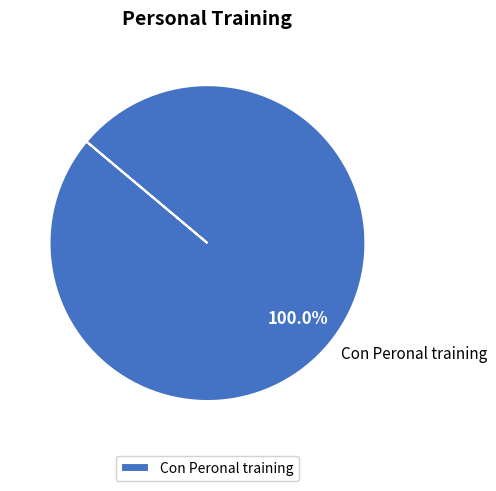

Does any single category account for the majority?

Yes